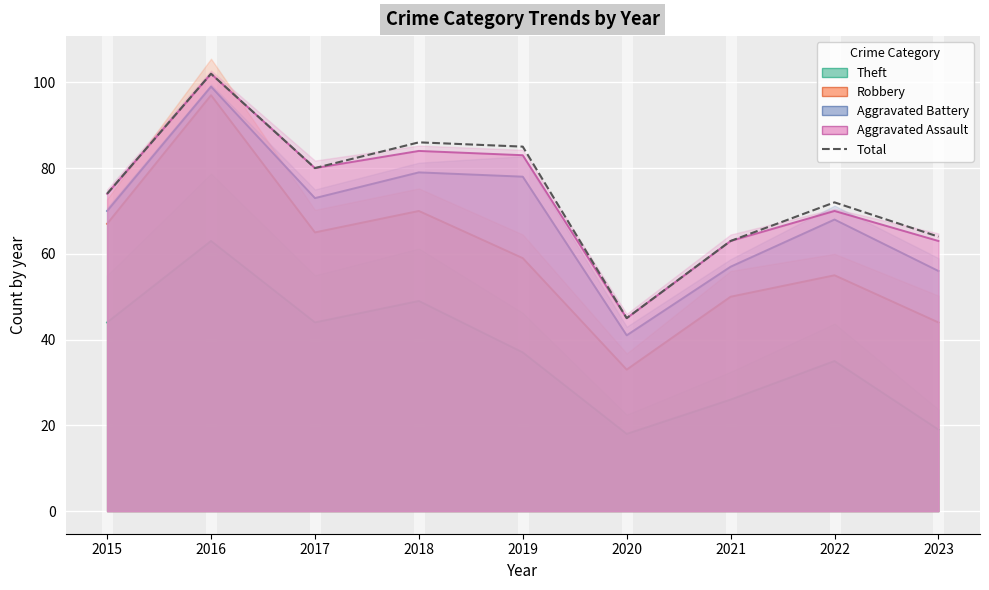

The value at 2019 is 85. True or false?

True